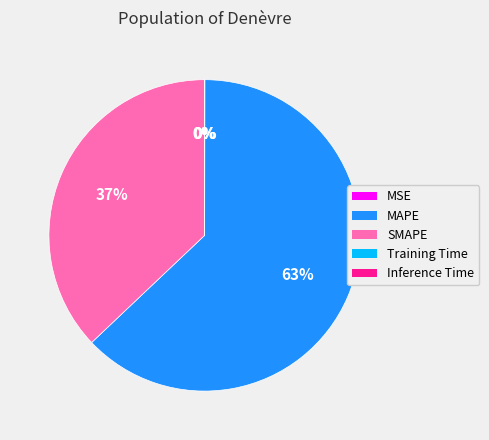

What is the largest slice in the pie chart?

MAPE